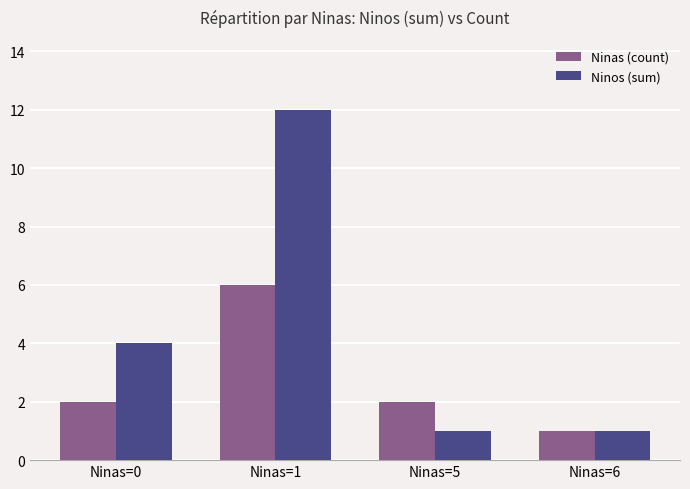

Rank the series by their maximum value, from lowest to highest.

Ninas (count), Ninos (sum)